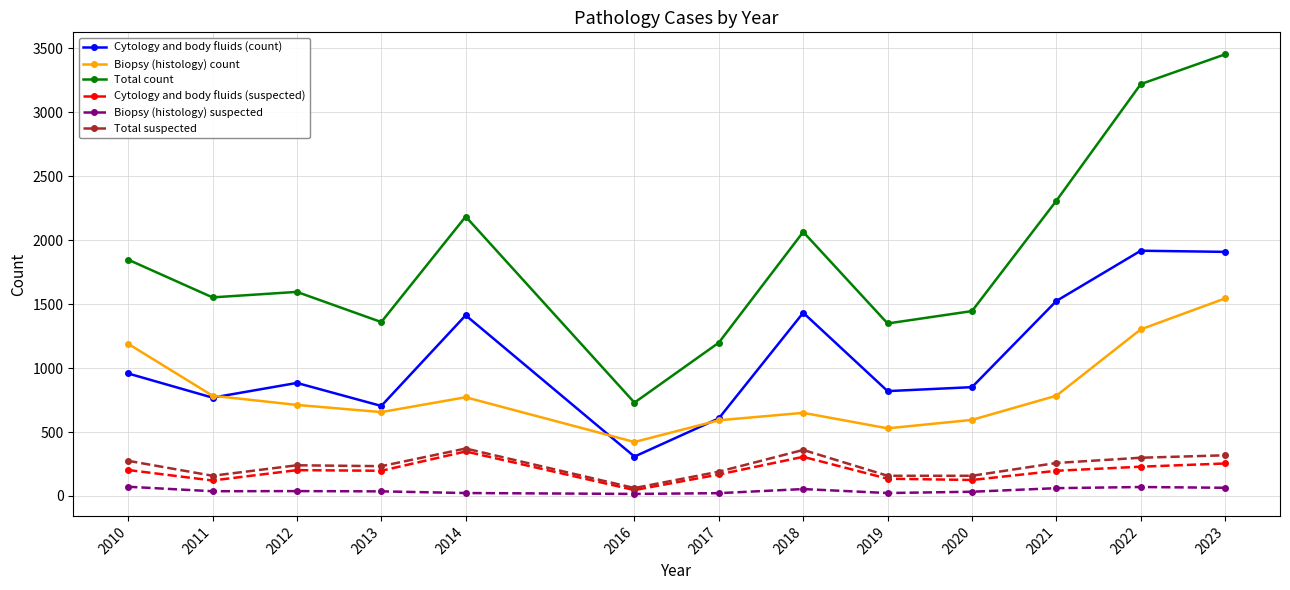

Read the Total count value at 2021, to the nearest 50.

2300